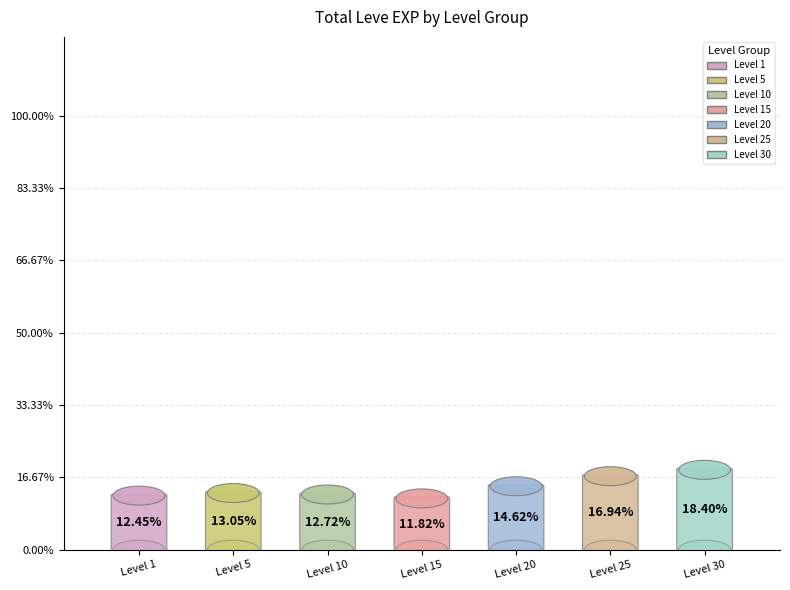

Is there a majority slice in this chart?

No